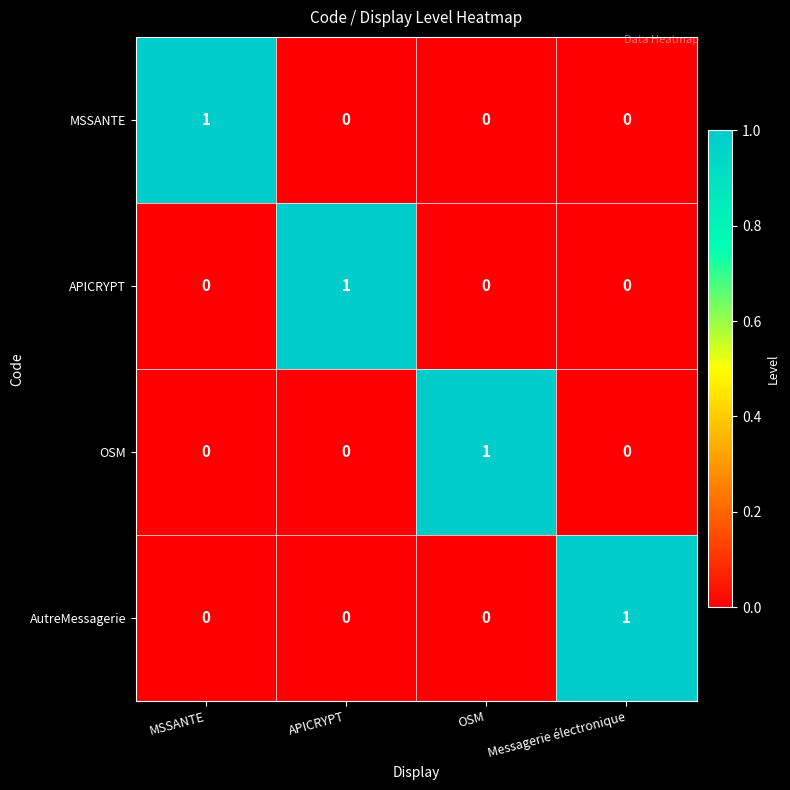

True or false: AutreMessagerie has a value of 1 at Messagerie électronique.

True